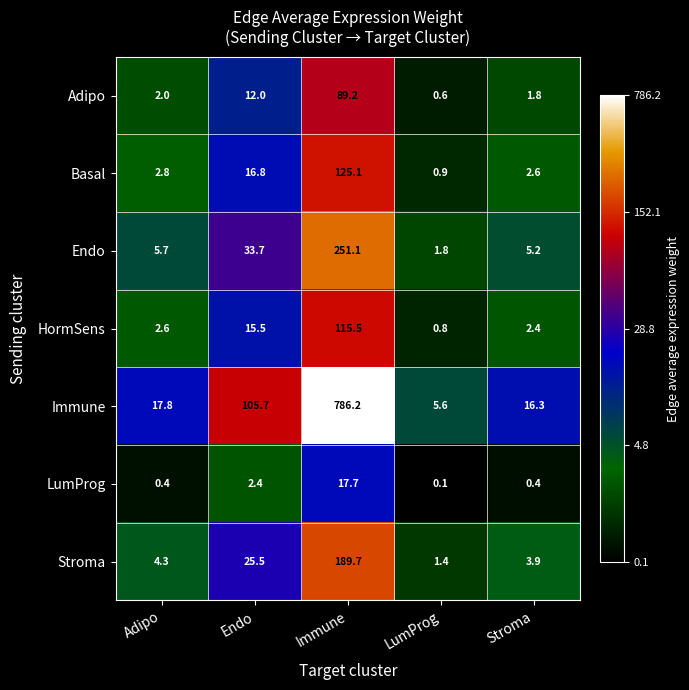

Count the number of categories in the chart.

5